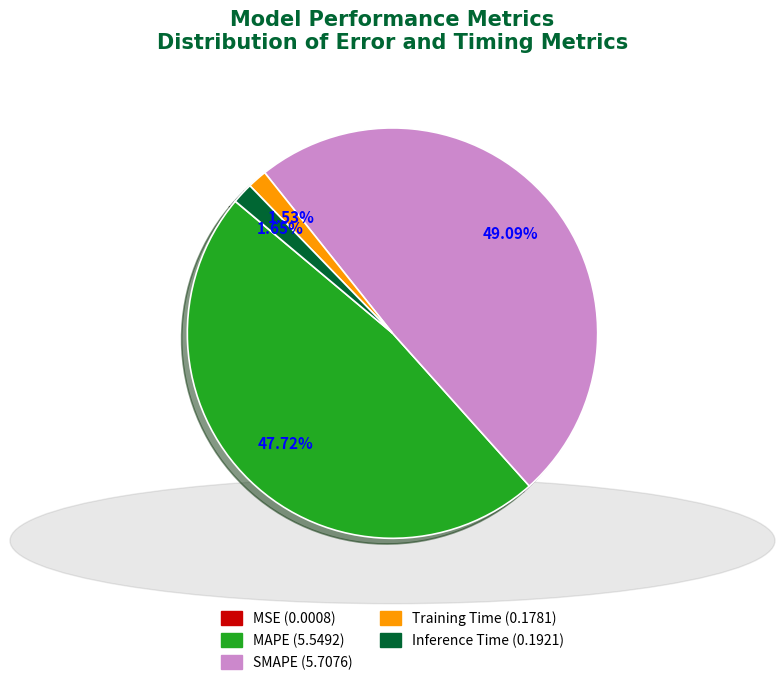

To the nearest percent, what percentage of the pie is Training Time?

2%